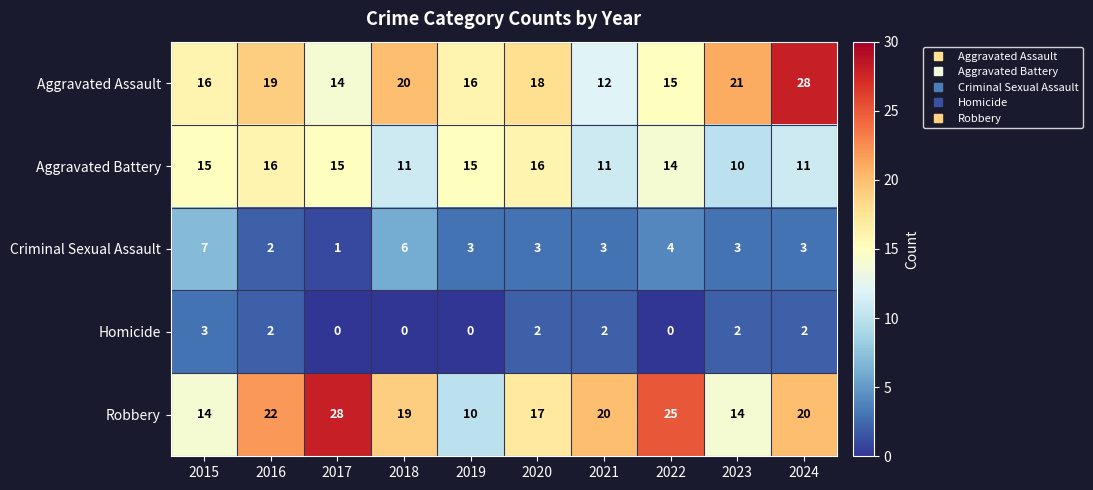

How many series are shown in this chart?

5